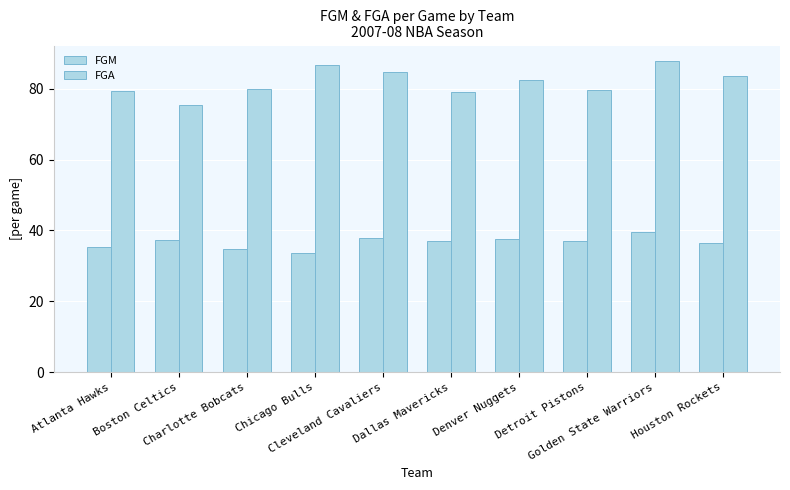

Rank the categories by FGM value from lowest to highest.

Chicago Bulls, Charlotte Bobcats, Atlanta Hawks, Houston Rockets, Detroit Pistons, Dallas Mavericks, Boston Celtics, Denver Nuggets, Cleveland Cavaliers, Golden State Warriors